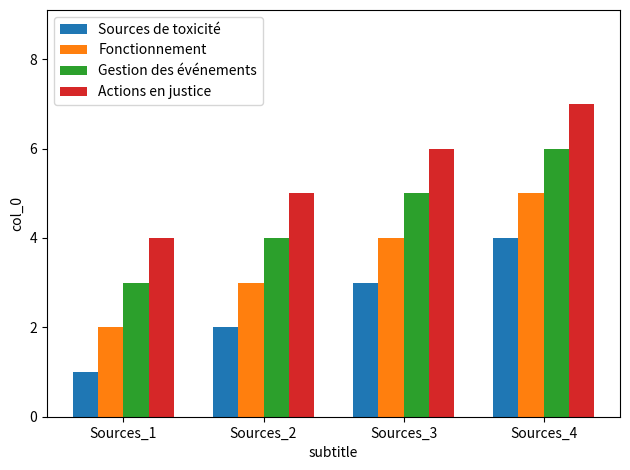

What is the difference between the Gestion des événements values at Sources_2 and Sources_1?

1